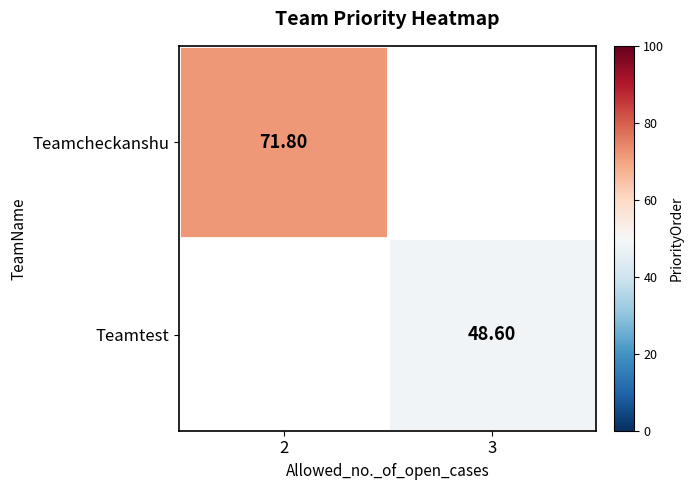

Which category has the highest value in the Teamtest series?

2